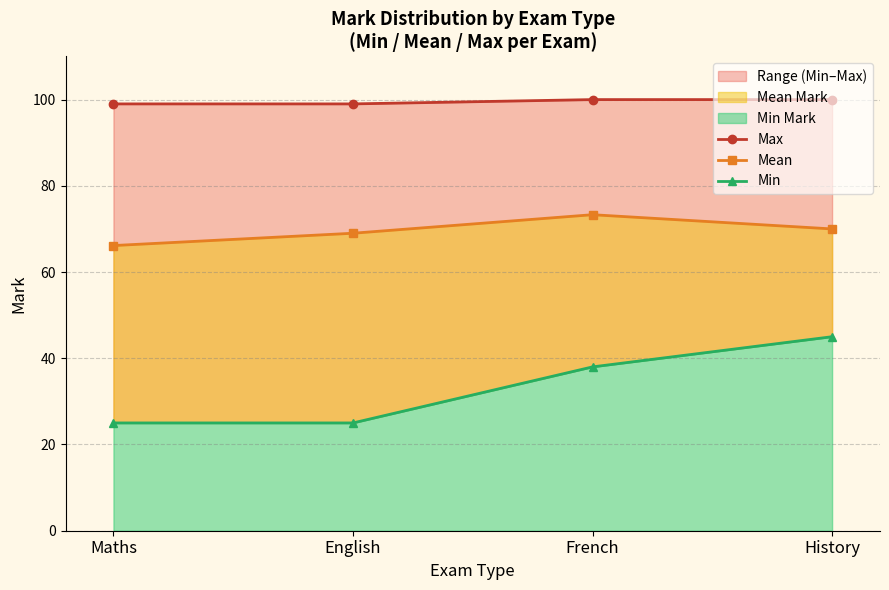

True or false: Max has more than 1 points higher than both neighbors.

False